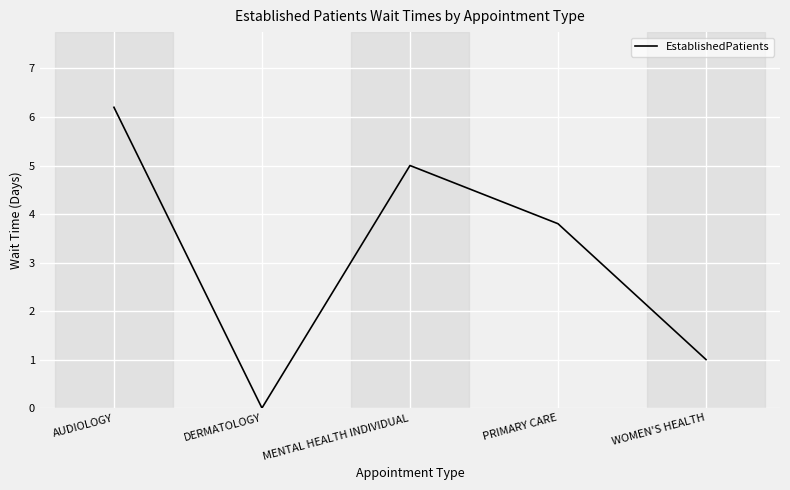

True or false: the data has more than 1 interior local peaks.

False